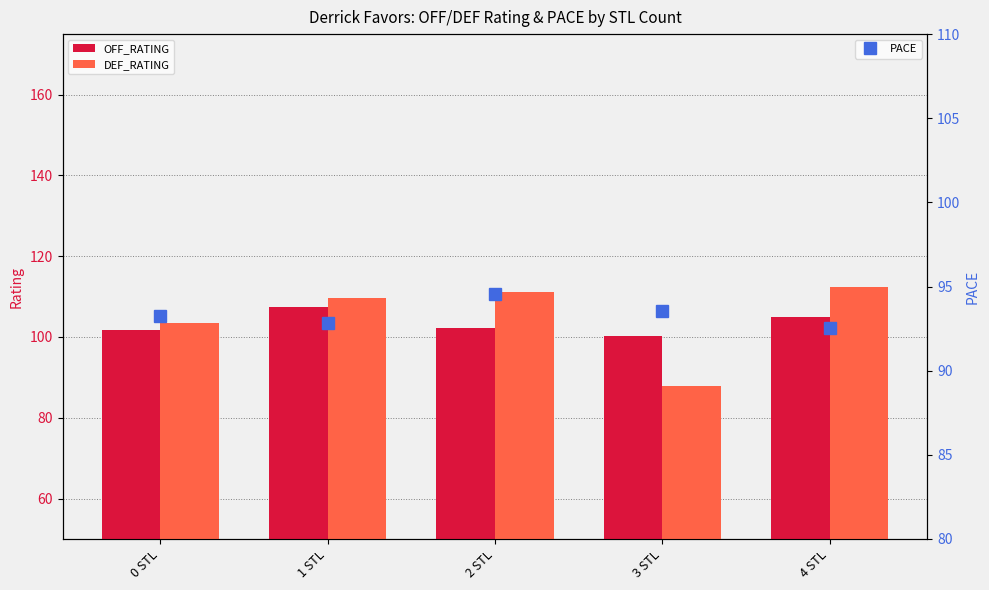

Which category has the highest value in the DEF_RATING series?

4 STL